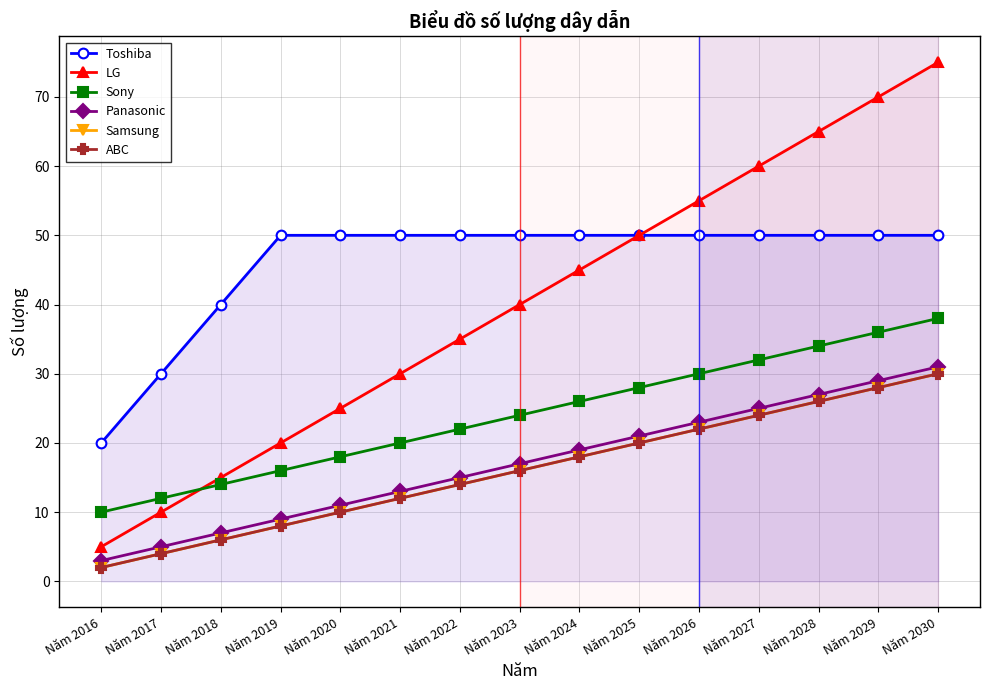

At which label does Samsung first exceed 16?

Năm 2024